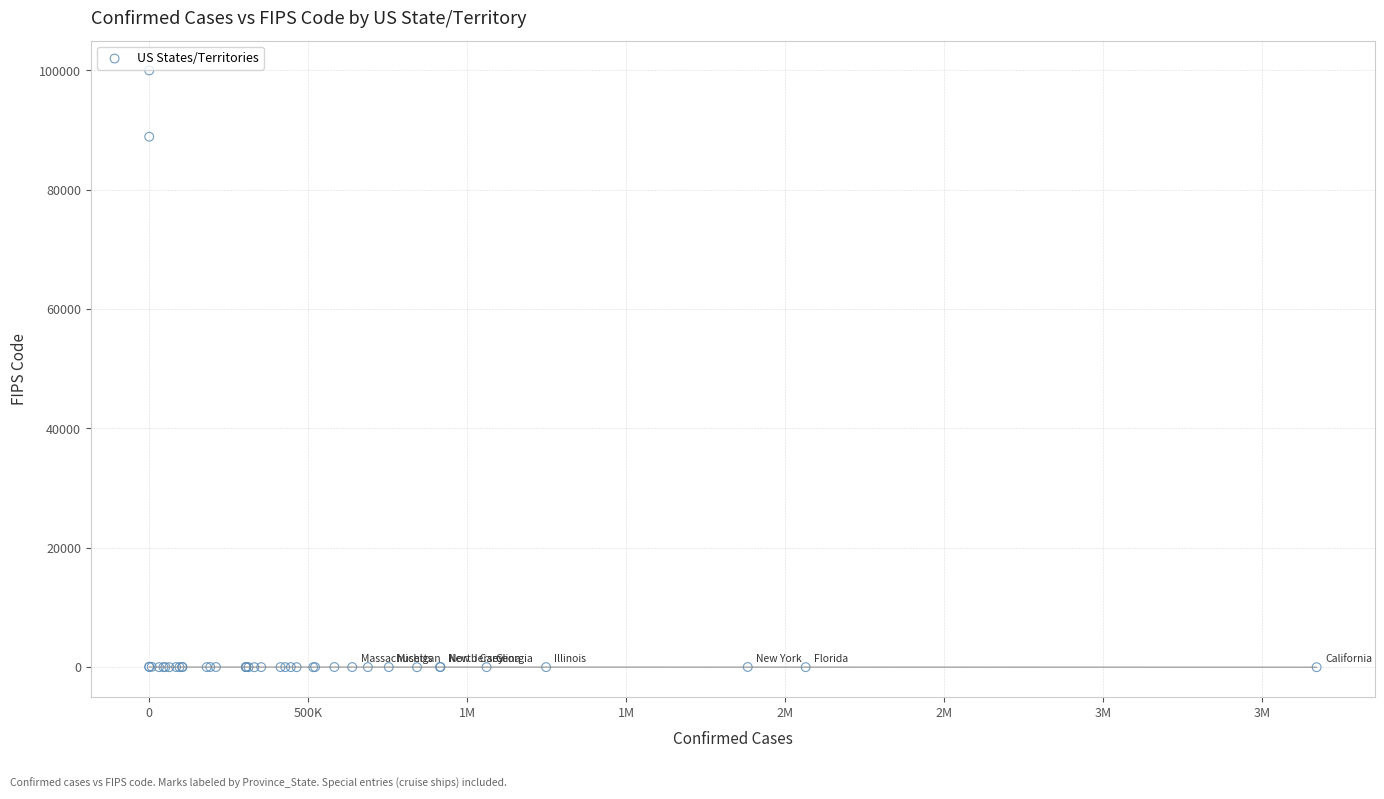

What Y value in the scatter plot is closest to 50000?

88888